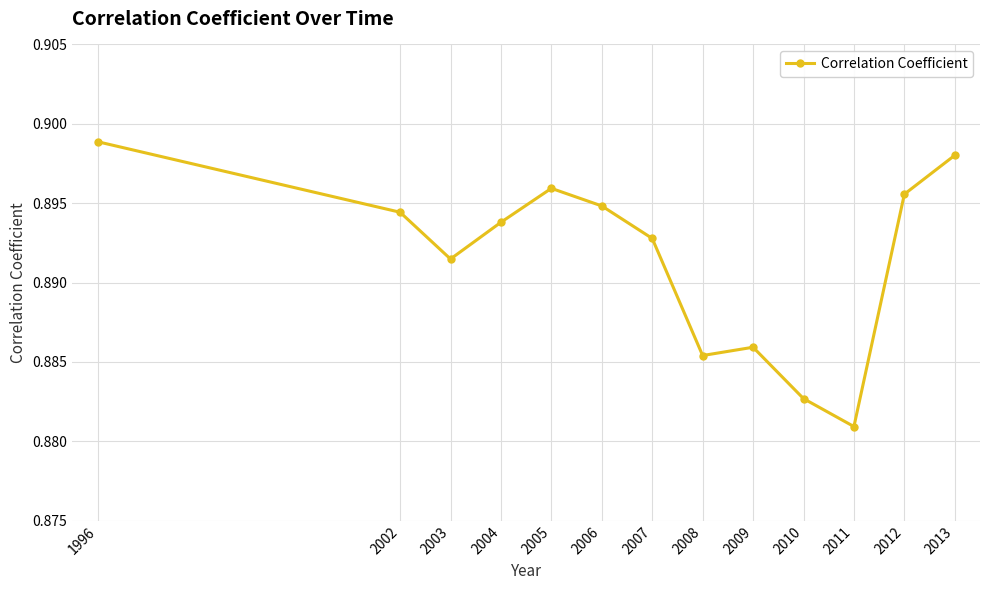

How many values are between 0 and 1?

13